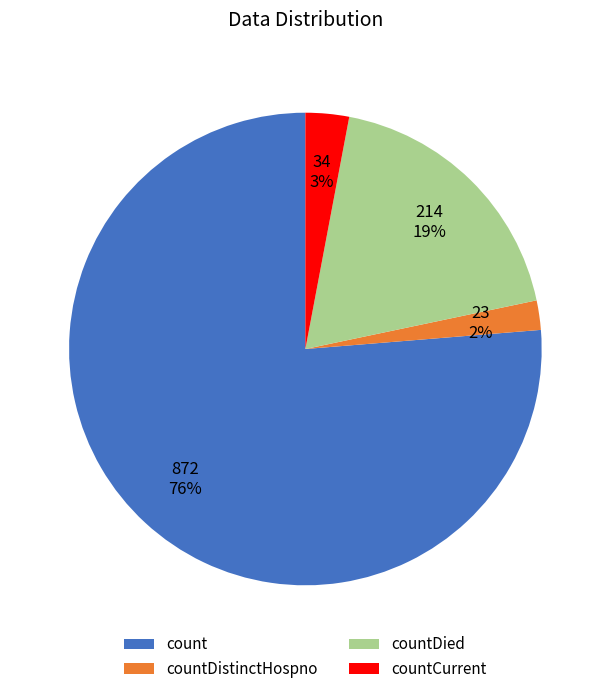

To the nearest percent, what is the difference between the countCurrent and countDied slice percentages?

16%